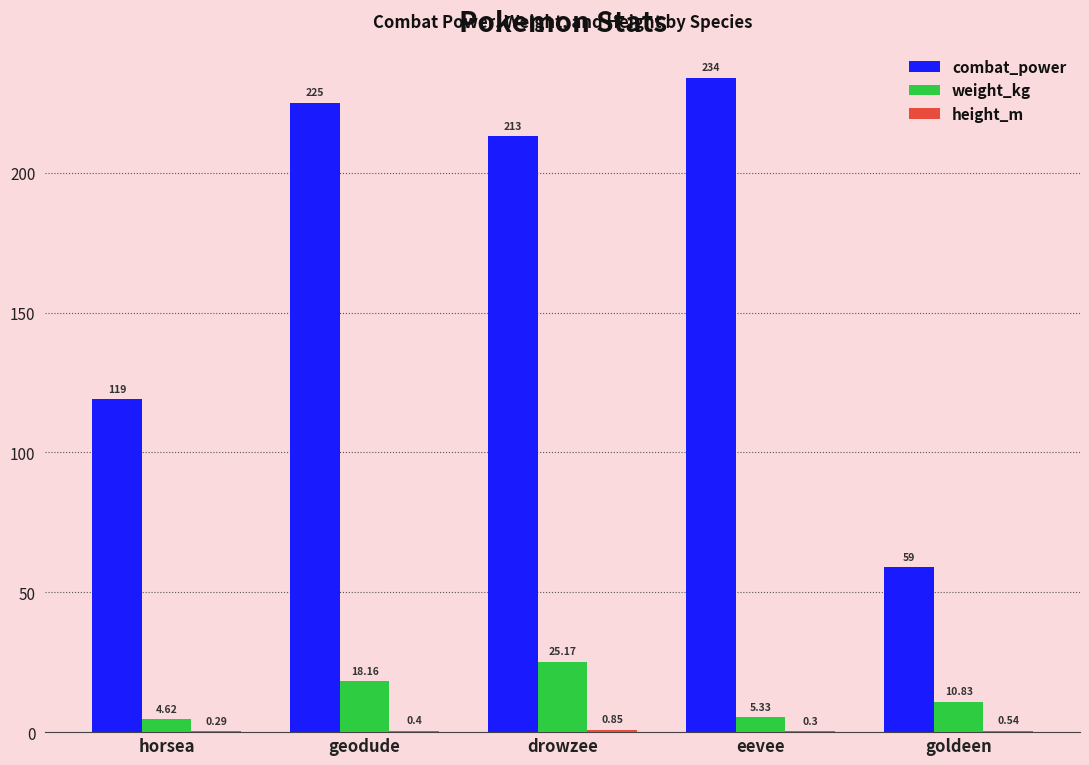

Which series has the largest total across all categories?

combat_power